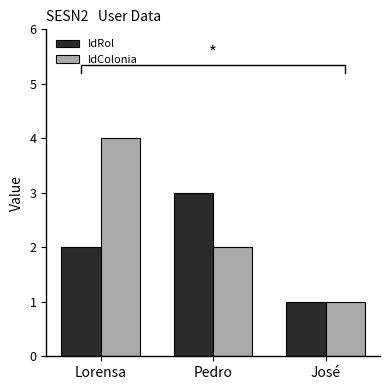

At which label does IdRol reach its minimum?

José